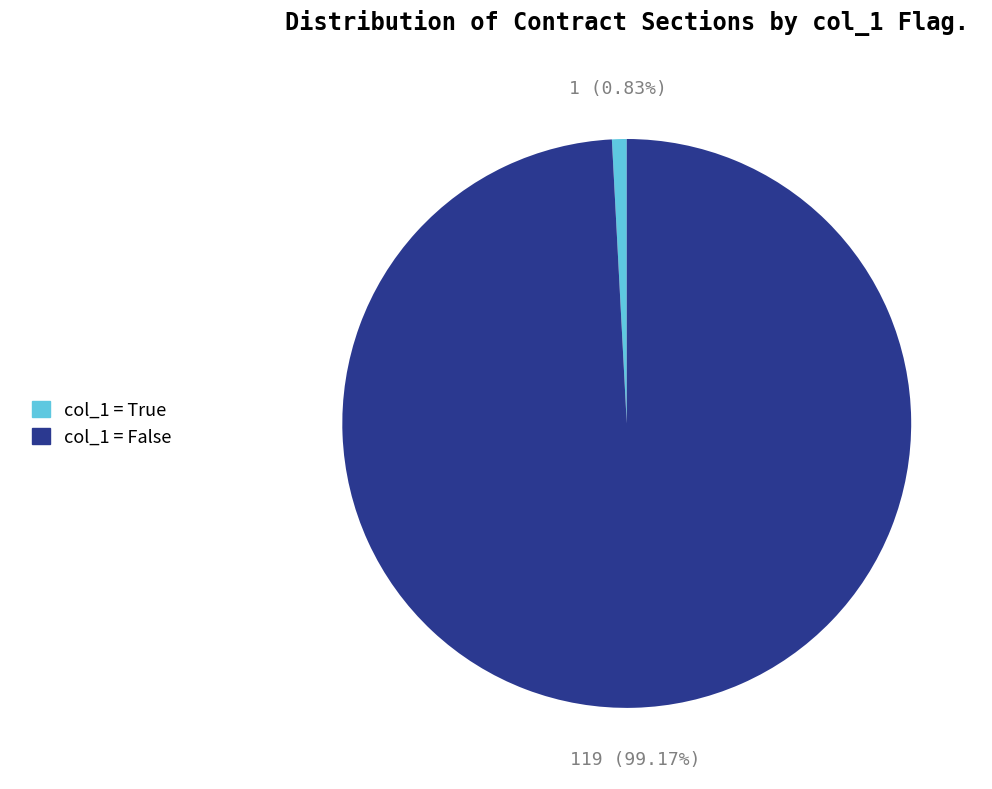

Rank the categories by value from highest to lowest.

col_1 = False, col_1 = True